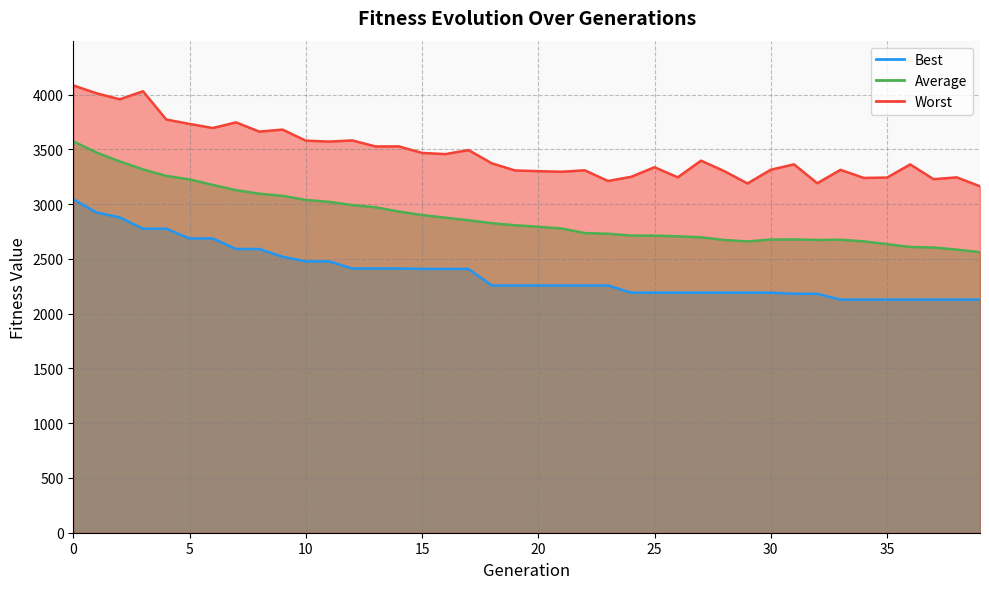

List the series in order of their peak value, highest first.

Worst, Average, Best